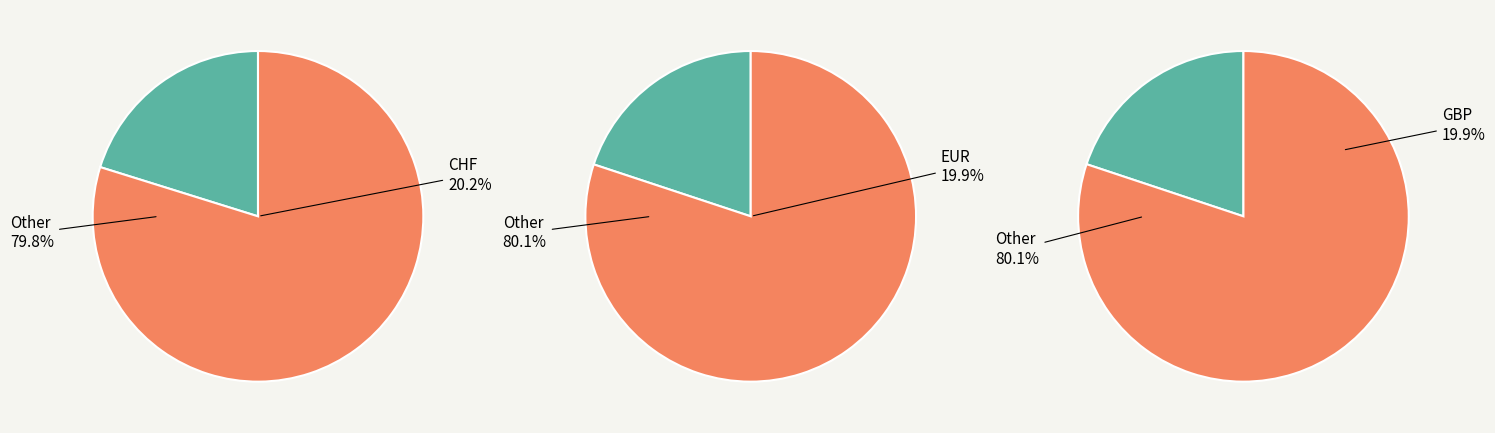

How much of the chart is everything except CHF?

79.8%